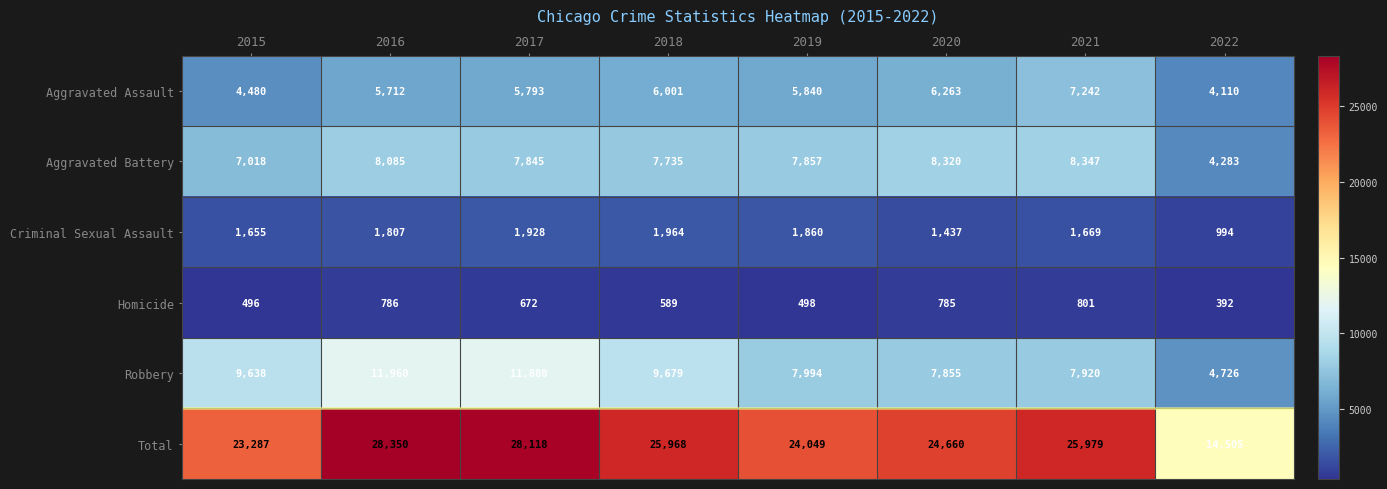

At which category does the chart reach its peak across all series?

2016